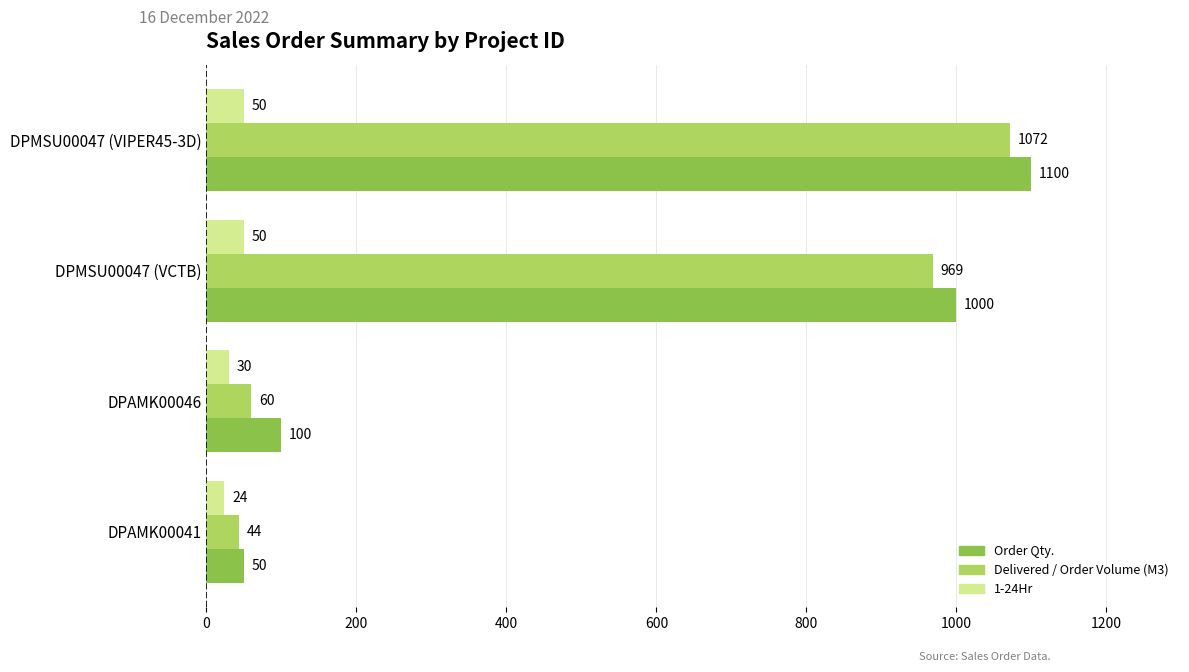

How many 1-24Hr values are between 30 and 50?

3